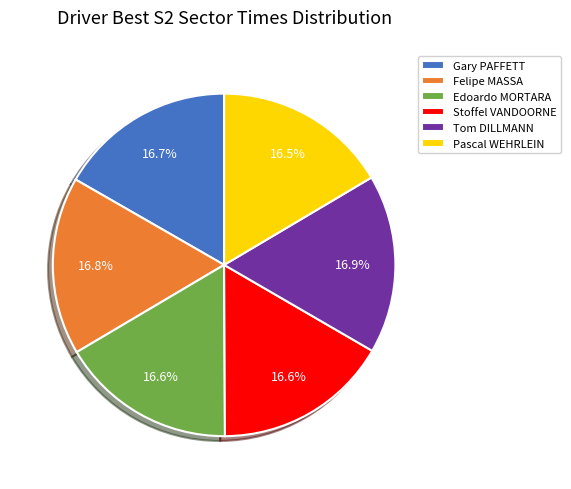

Is Stoffel VANDOORNE the majority of the pie?

No